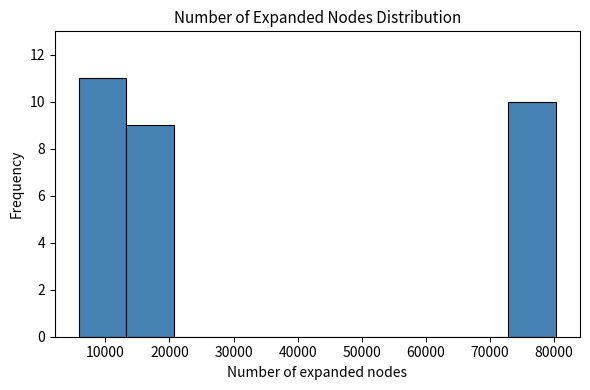

Over which range of the x-axis is the bar tallest?

6000 to 13000